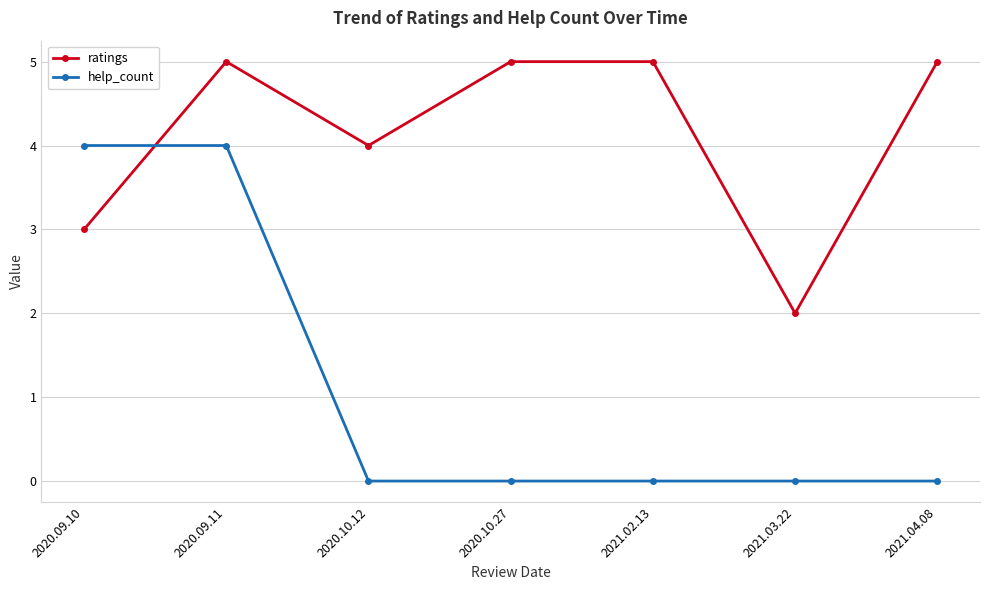

How many intersections are there between ratings and help_count?

1